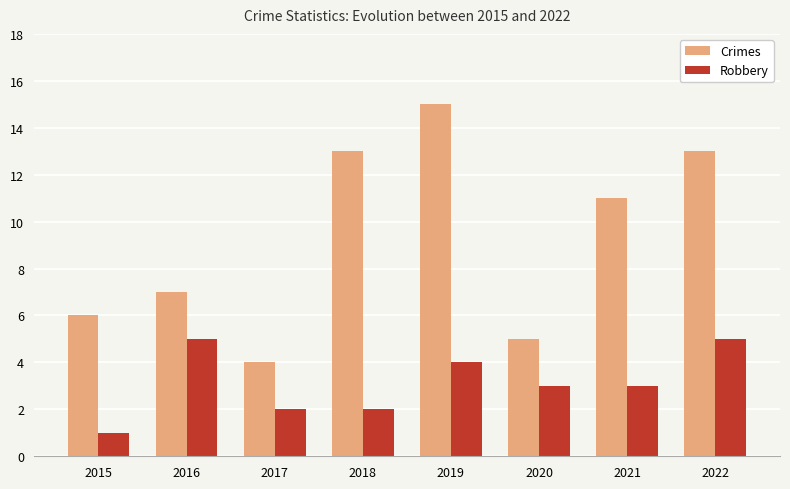

Is it true that Robbery equals 0 at 2018?

False